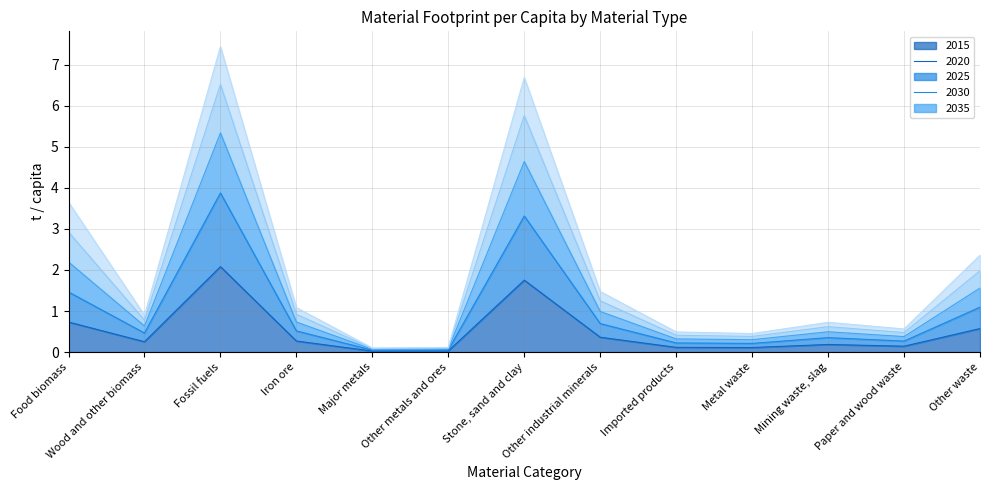

What is the difference between the second highest and second lowest values in the 2020 series?

4.6